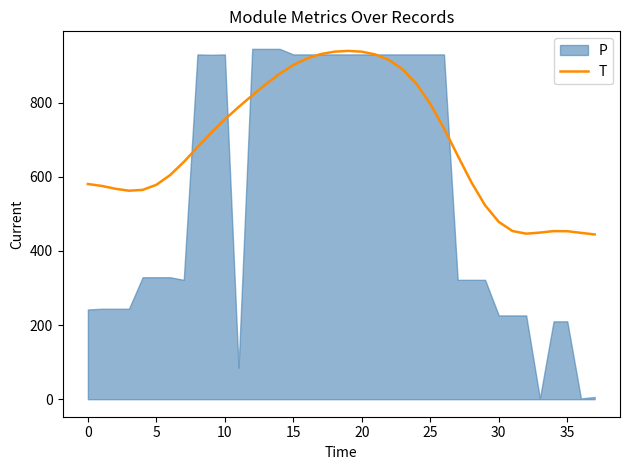

What is the highest value of the T series?

939.5